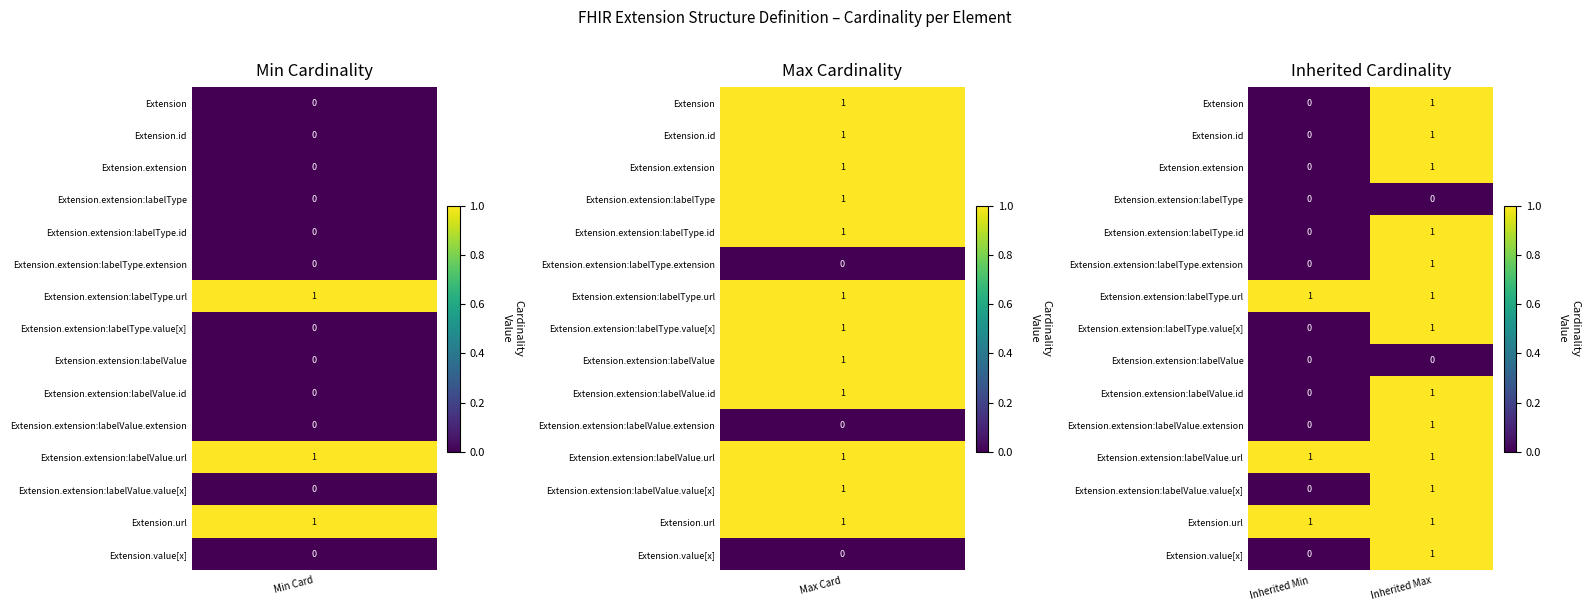

True or false: Extension.extension has a value of 1 at Inherited Min.

False